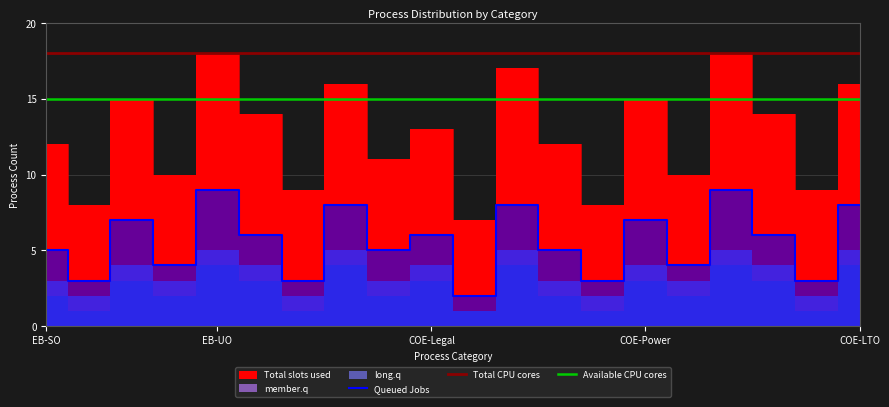

Is it true that Queued Jobs equals 7 at COE-Power?

True